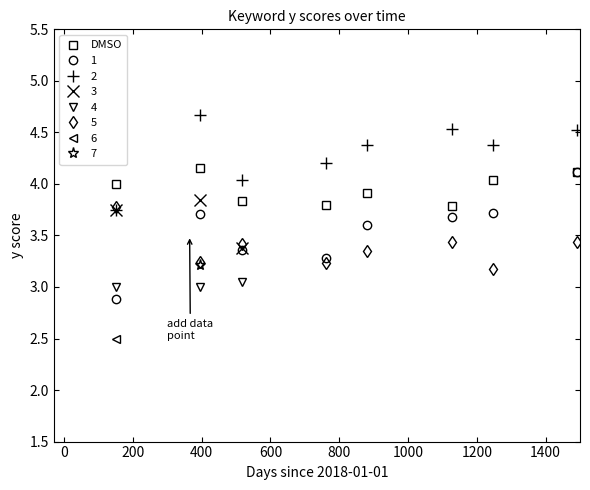

What is the highest value of the 1 series?

4.1